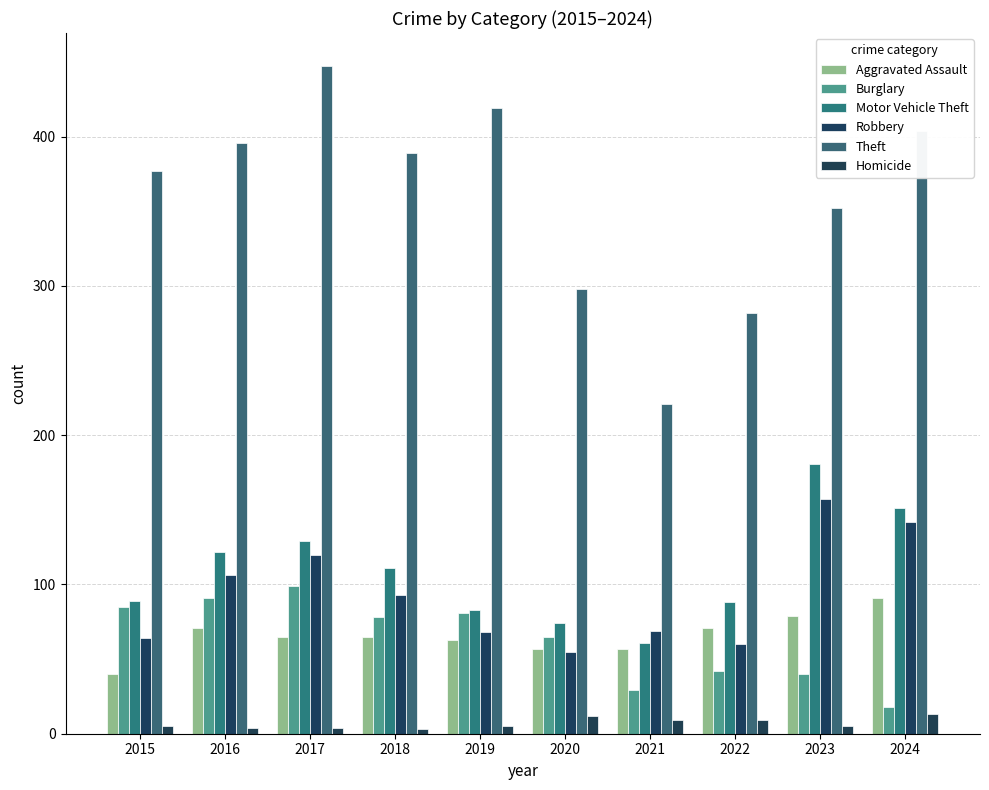

Rank the series by their maximum value, from highest to lowest.

Theft, Motor Vehicle Theft, Robbery, Burglary, Aggravated Assault, Homicide